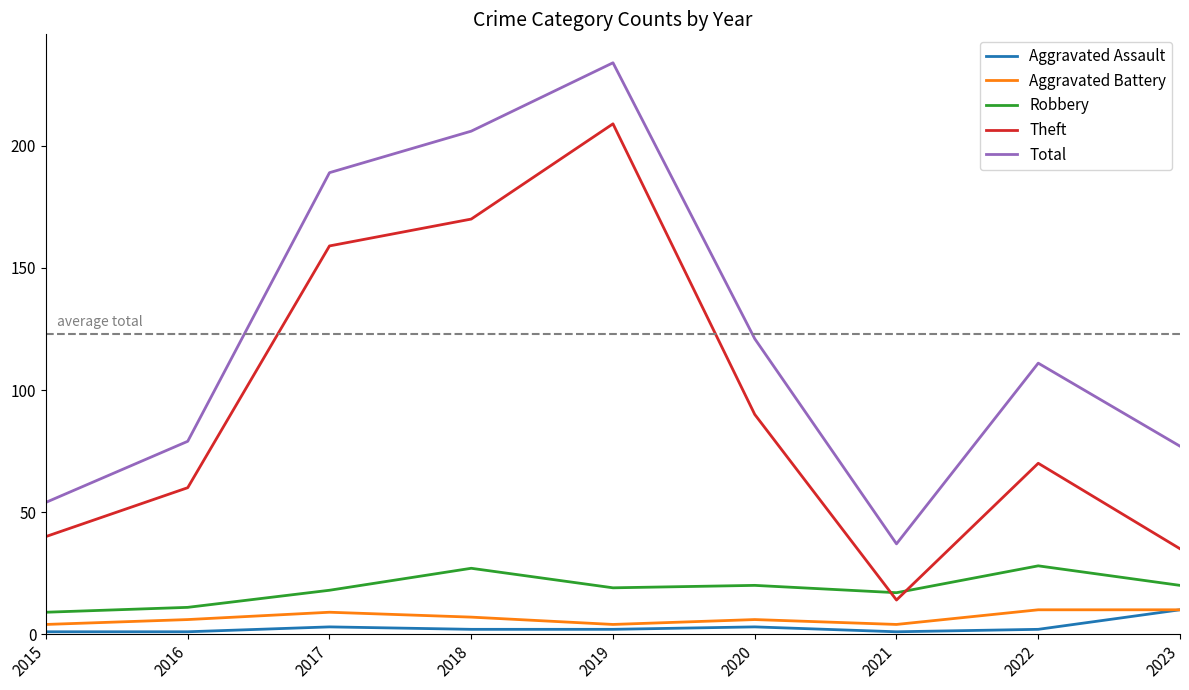

What is the maximum value shown in the chart?

234